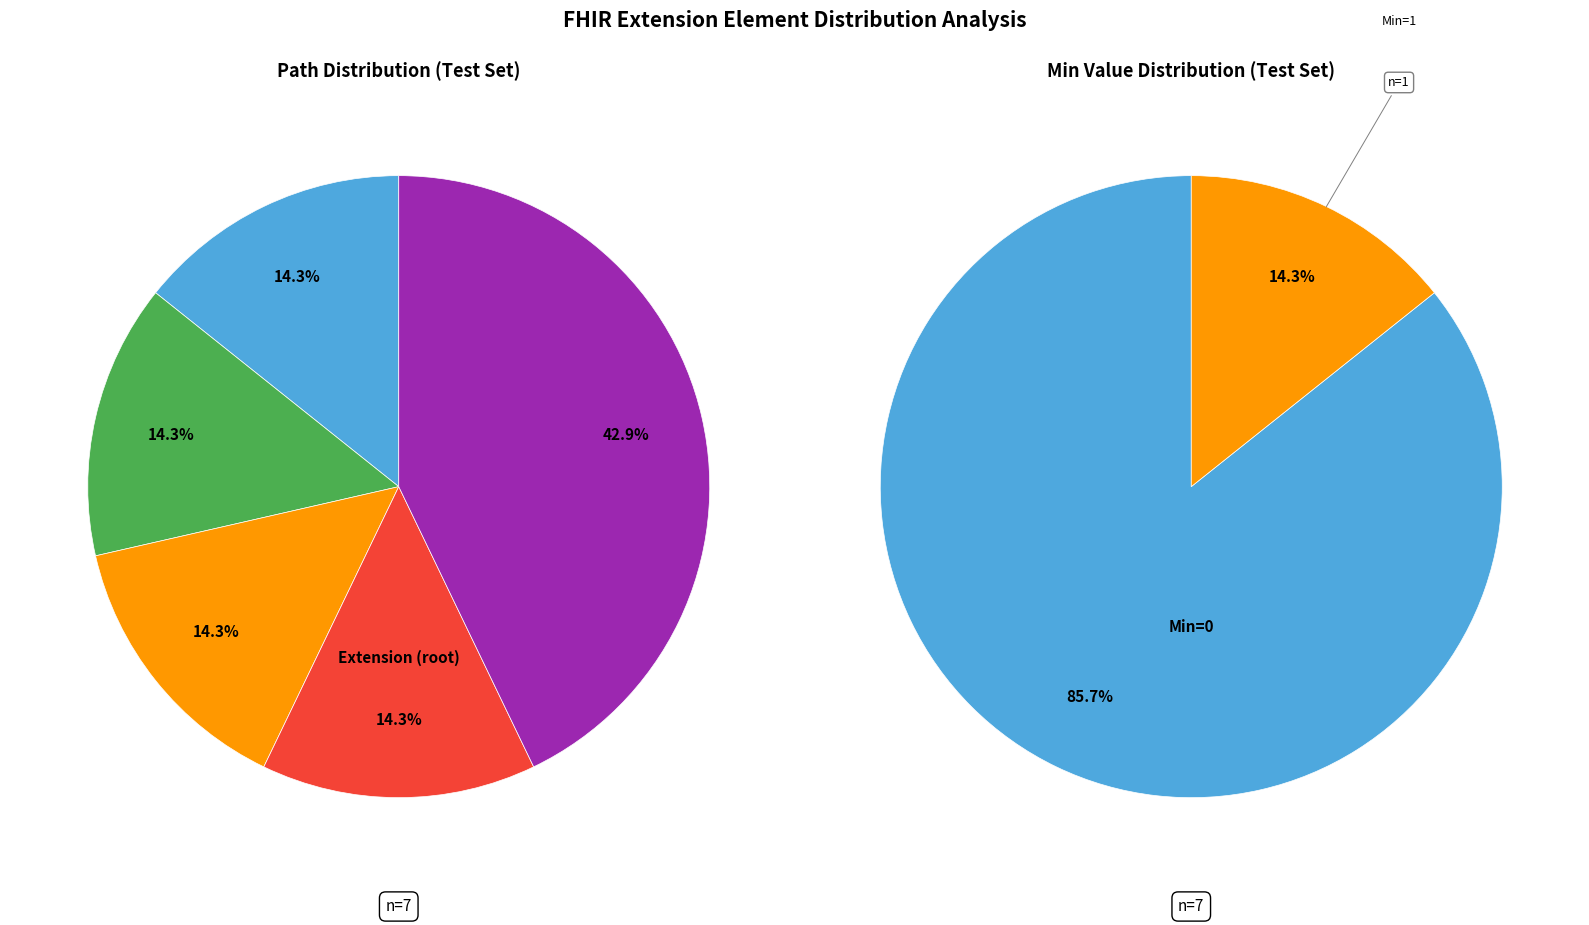

How many slices are in this pie chart?

7